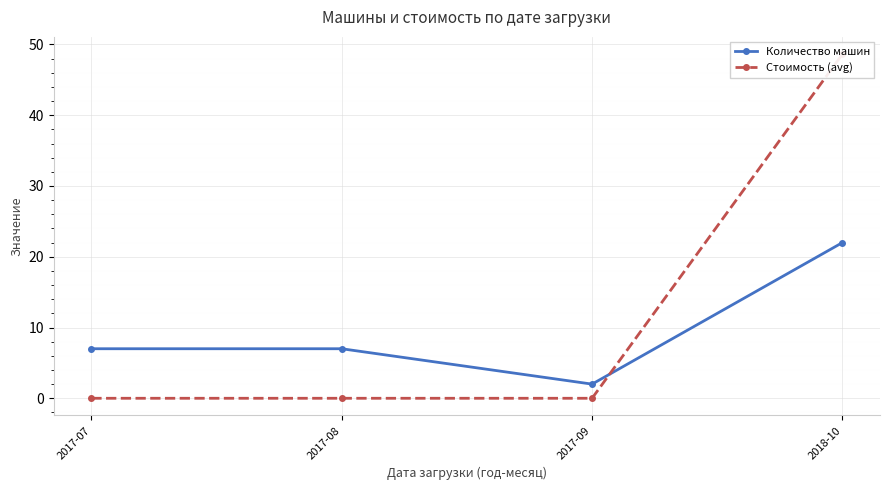

Reading right to left, list all the values displayed in this chart.

Количество машин: 22.0	2.0	7.0	7.0
Стоимость (avg): 48.6	0.0	0.0	0.0